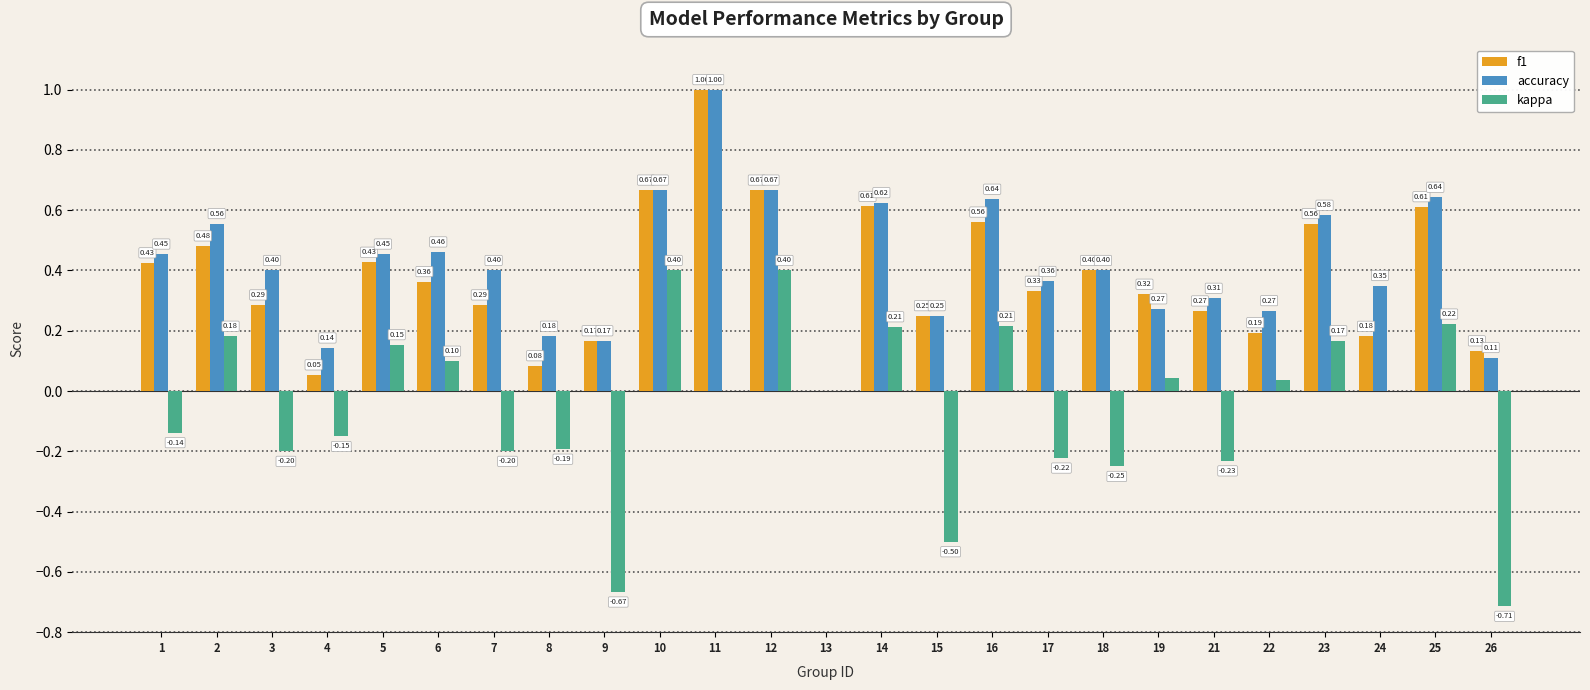

Which series has the largest total across all categories?

accuracy